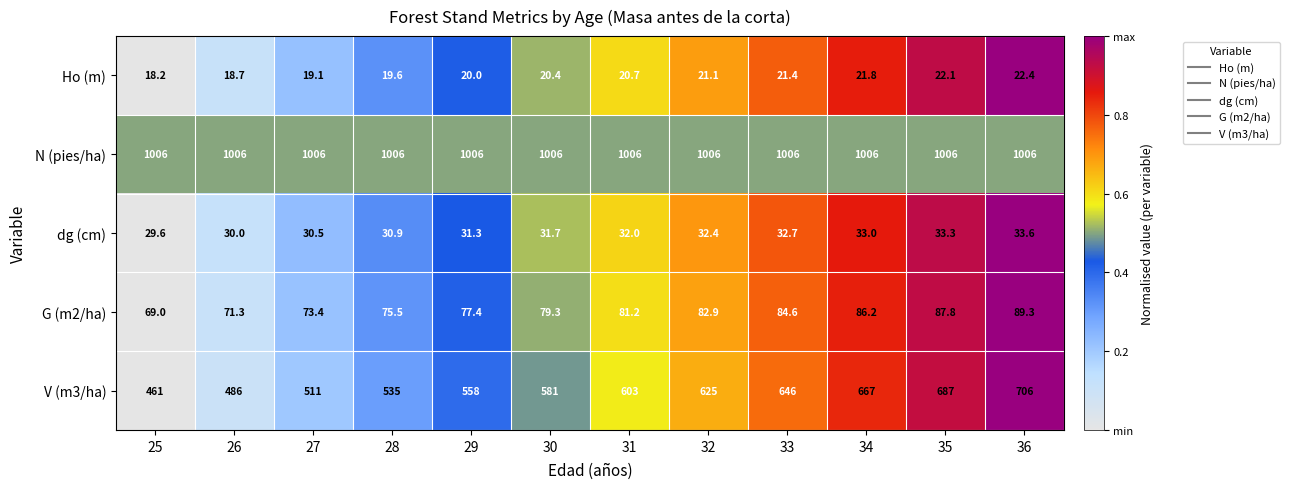

At which category is the sum across all series the highest?

36